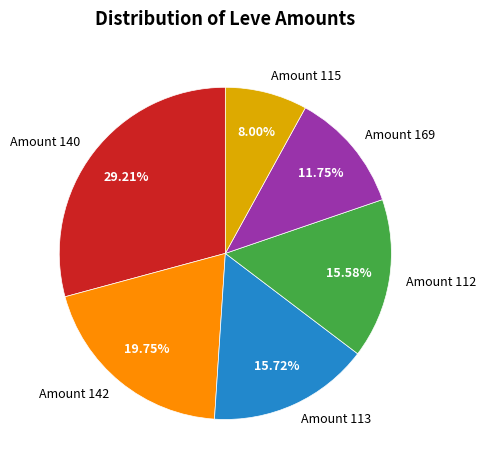

What is the ratio of the value at Amount 142 to the value at Amount 169?

1.7